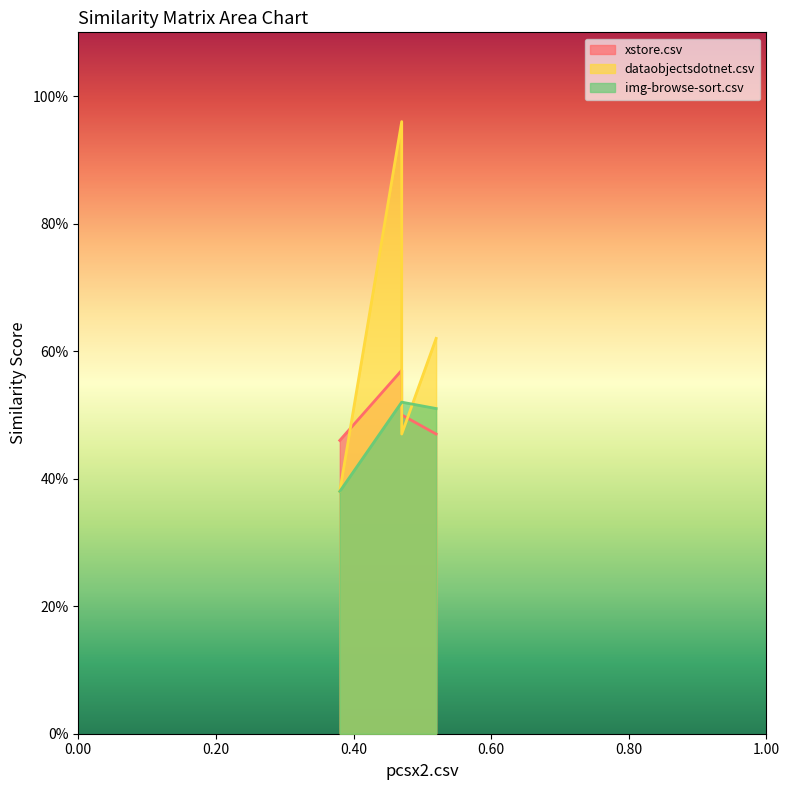

How many lines are shown in the chart?

3